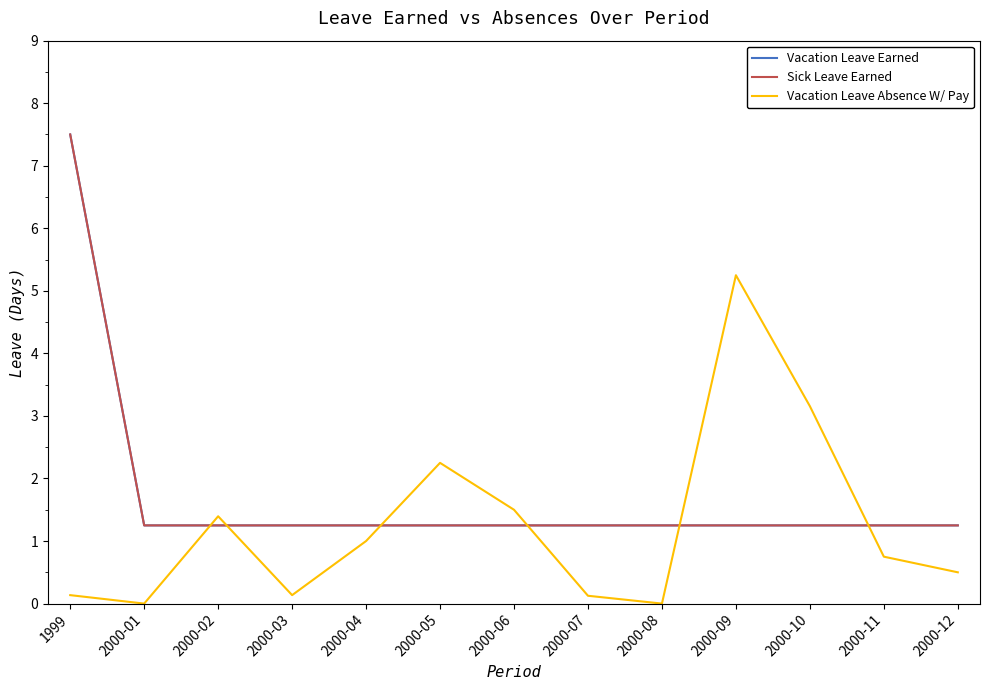

Is this an area chart (filled region under the line)?

No